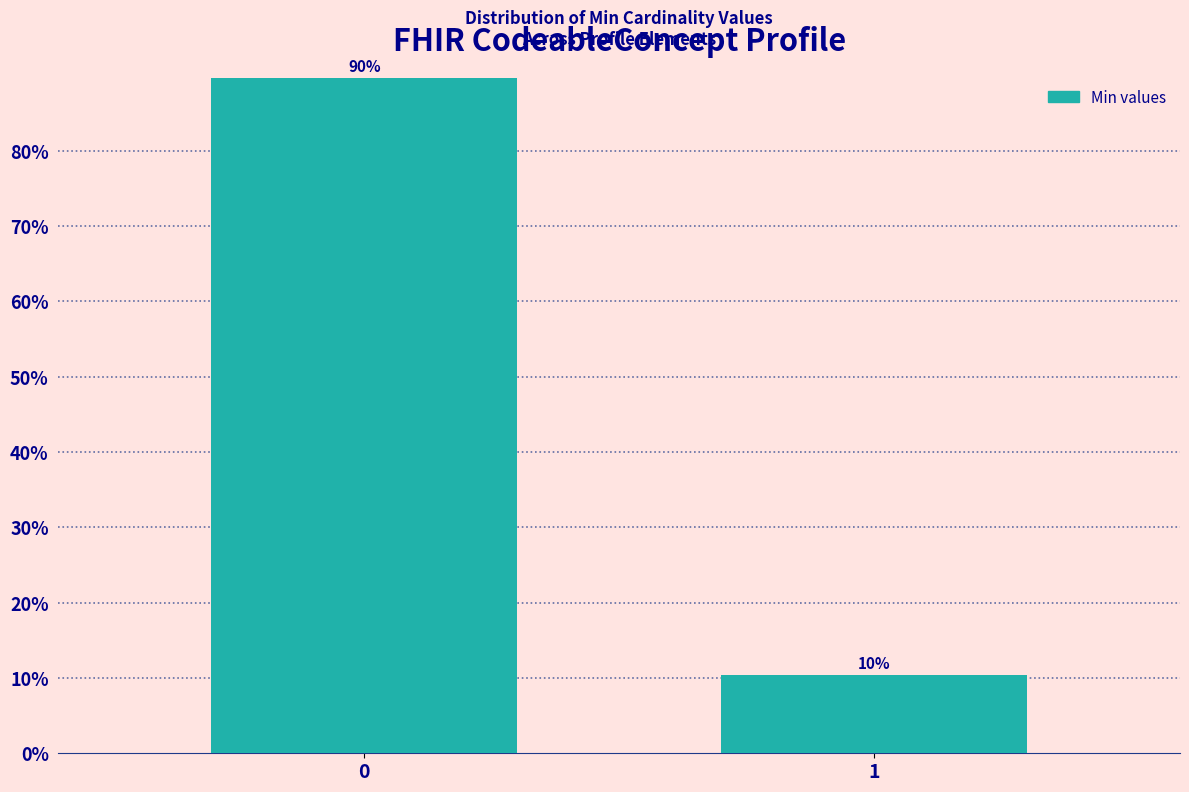

What is the sum of all values?

100.0